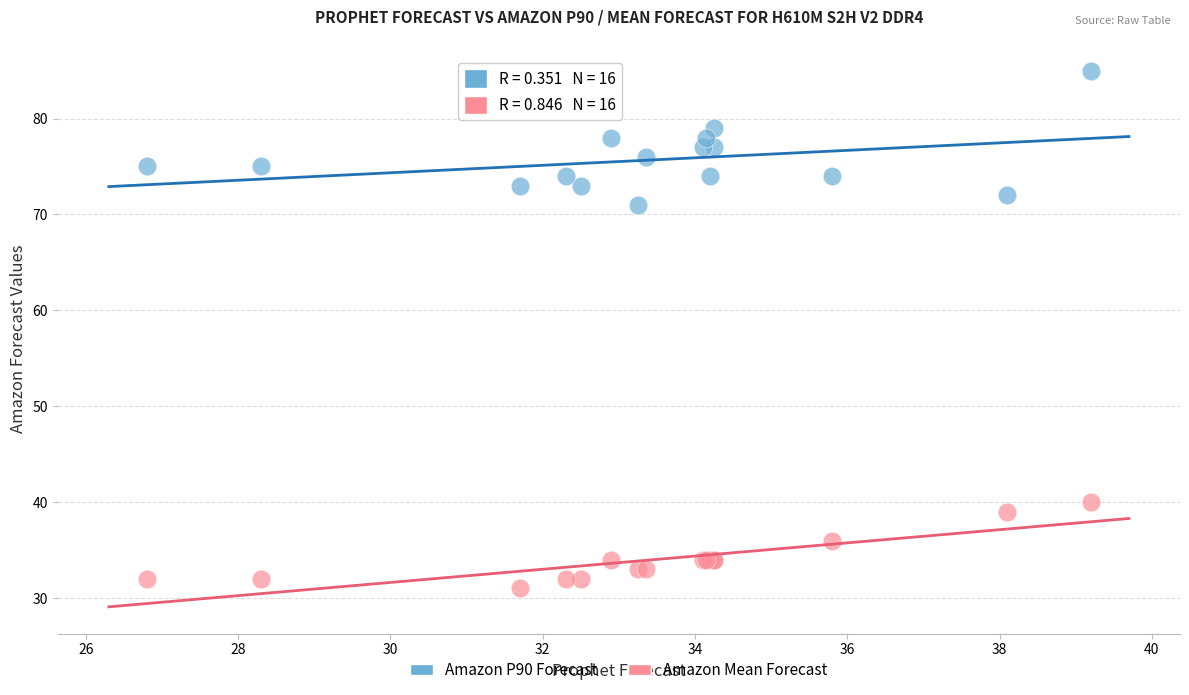

Which series has the widest spread of Y values?

Amazon P90 Forecast